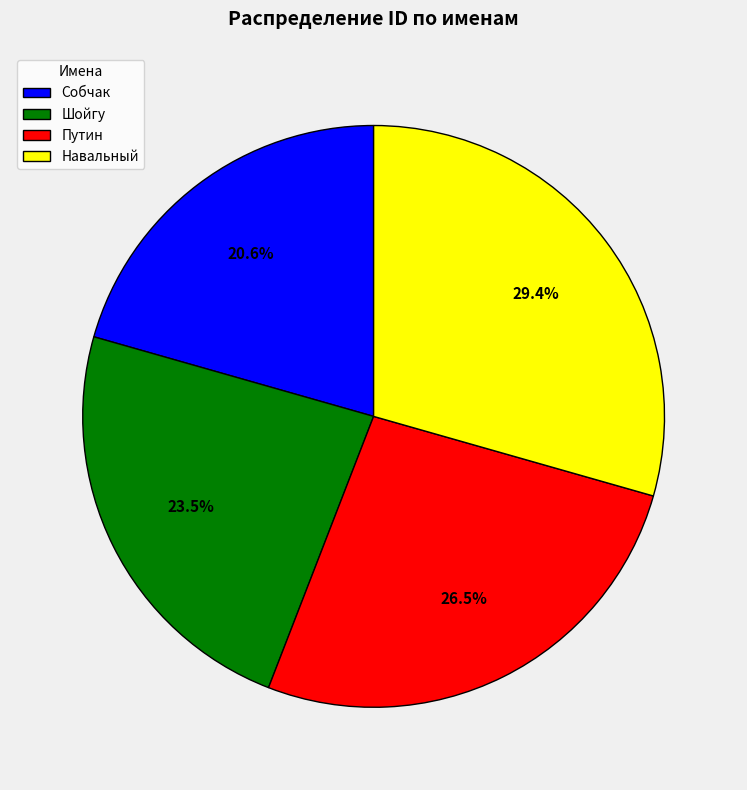

Does any single category account for the majority?

No